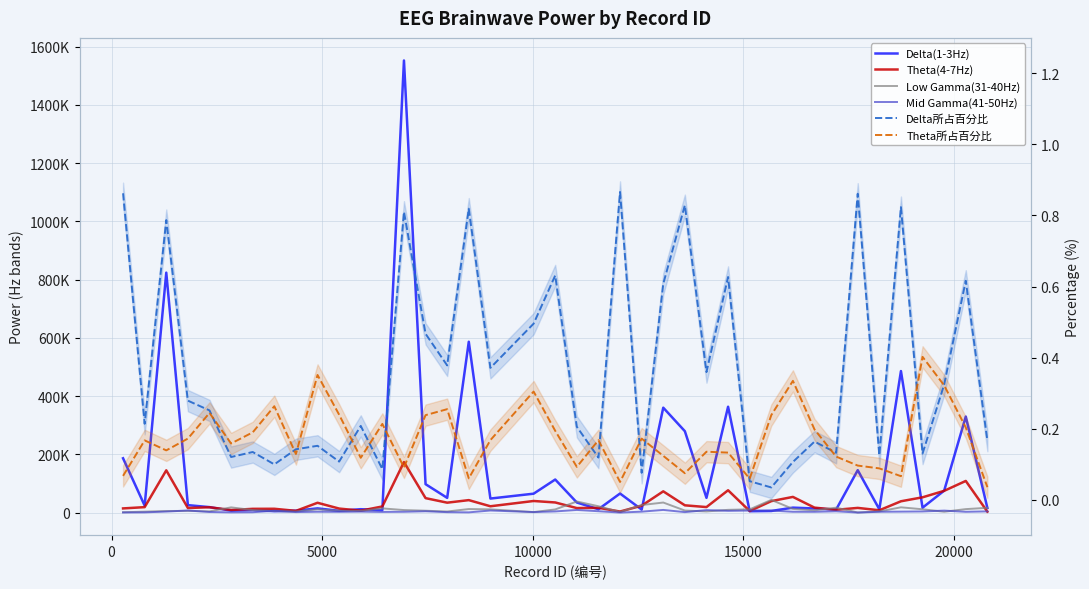

How many data points in Mid Gamma(41-50Hz) are above 3337?

19